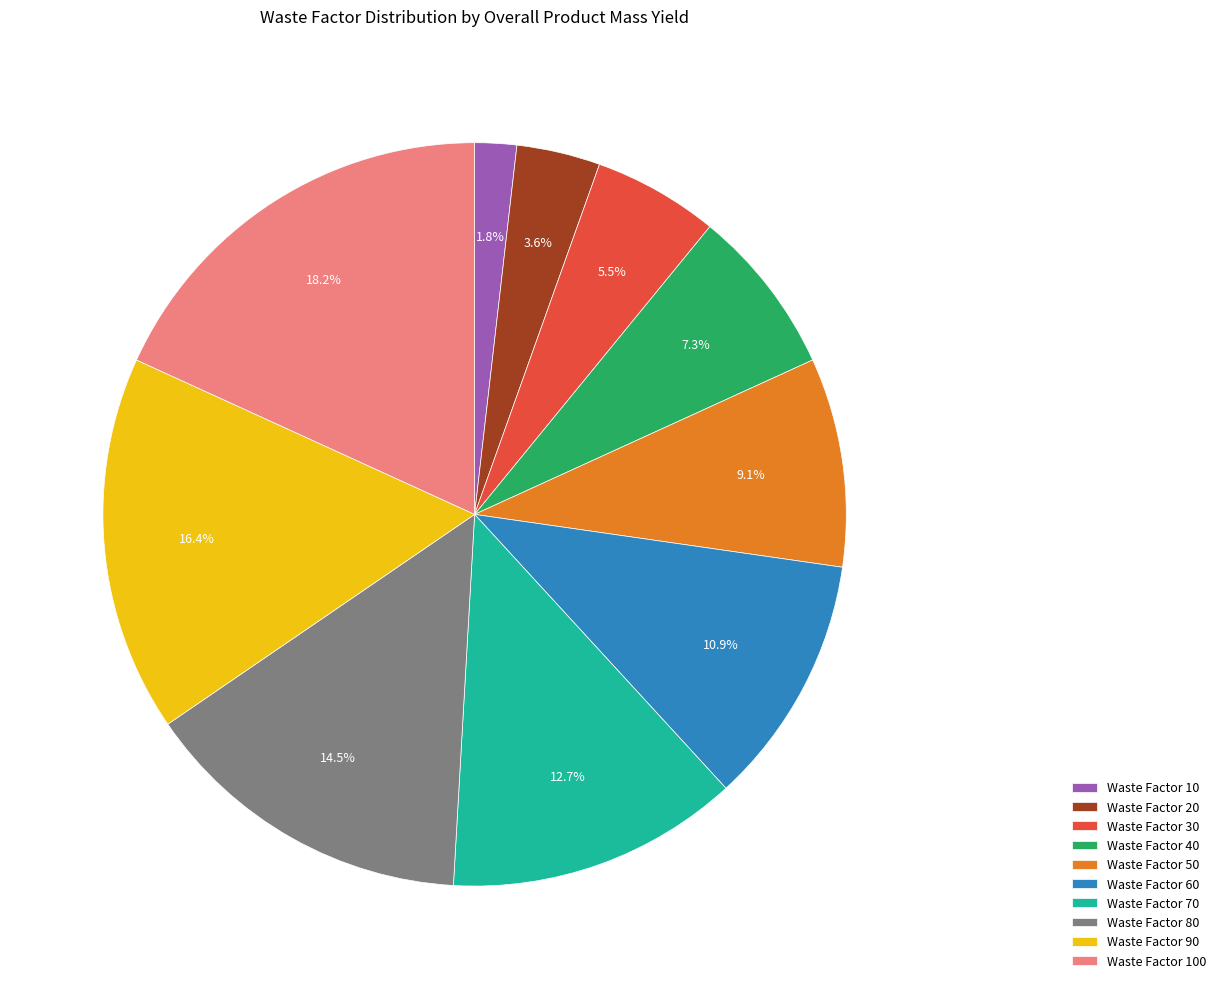

Rank the categories by value from highest to lowest.

Waste Factor 100, Waste Factor 90, Waste Factor 80, Waste Factor 70, Waste Factor 60, Waste Factor 50, Waste Factor 40, Waste Factor 30, Waste Factor 20, Waste Factor 10